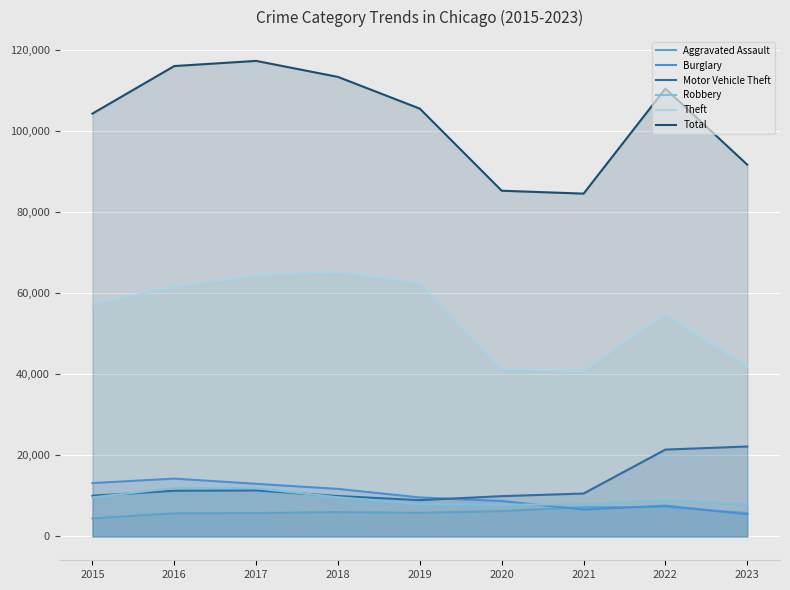

What is the value of the Motor Vehicle Theft point at the 2nd from the left?

11286